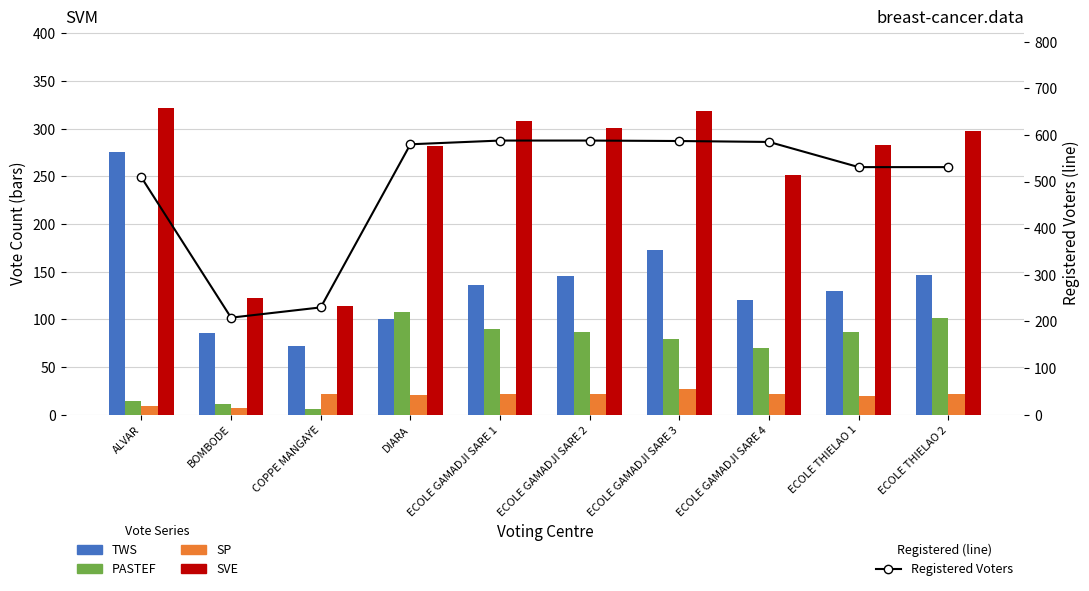

What is the difference between the maximum and minimum values in the SVE series?

208